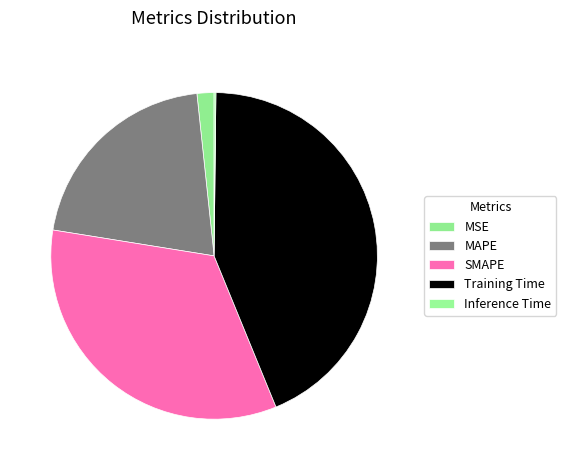

How many slices are in this pie chart?

5